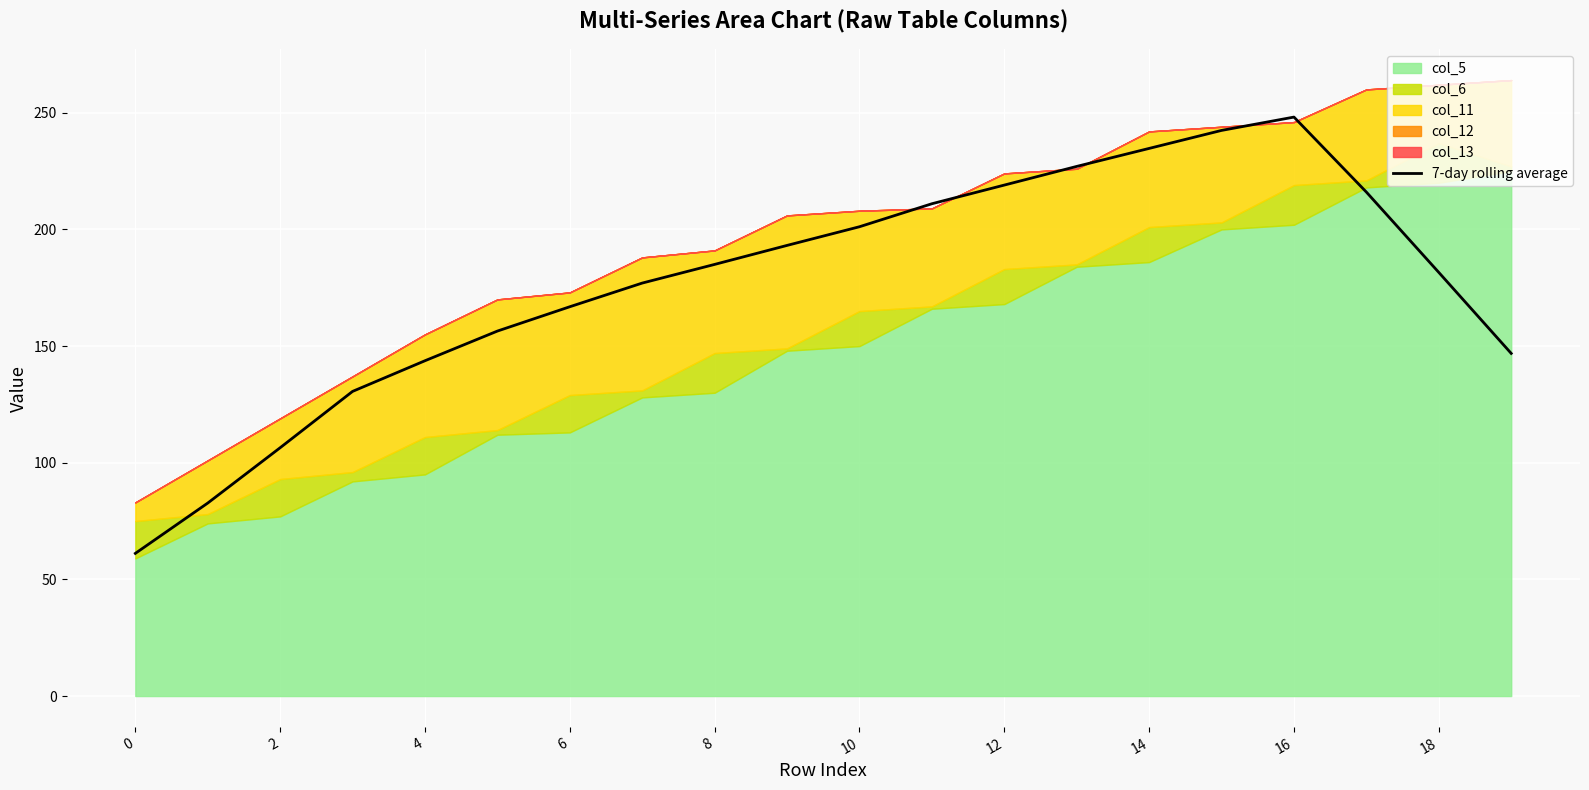

What is the smallest value displayed?

61.1